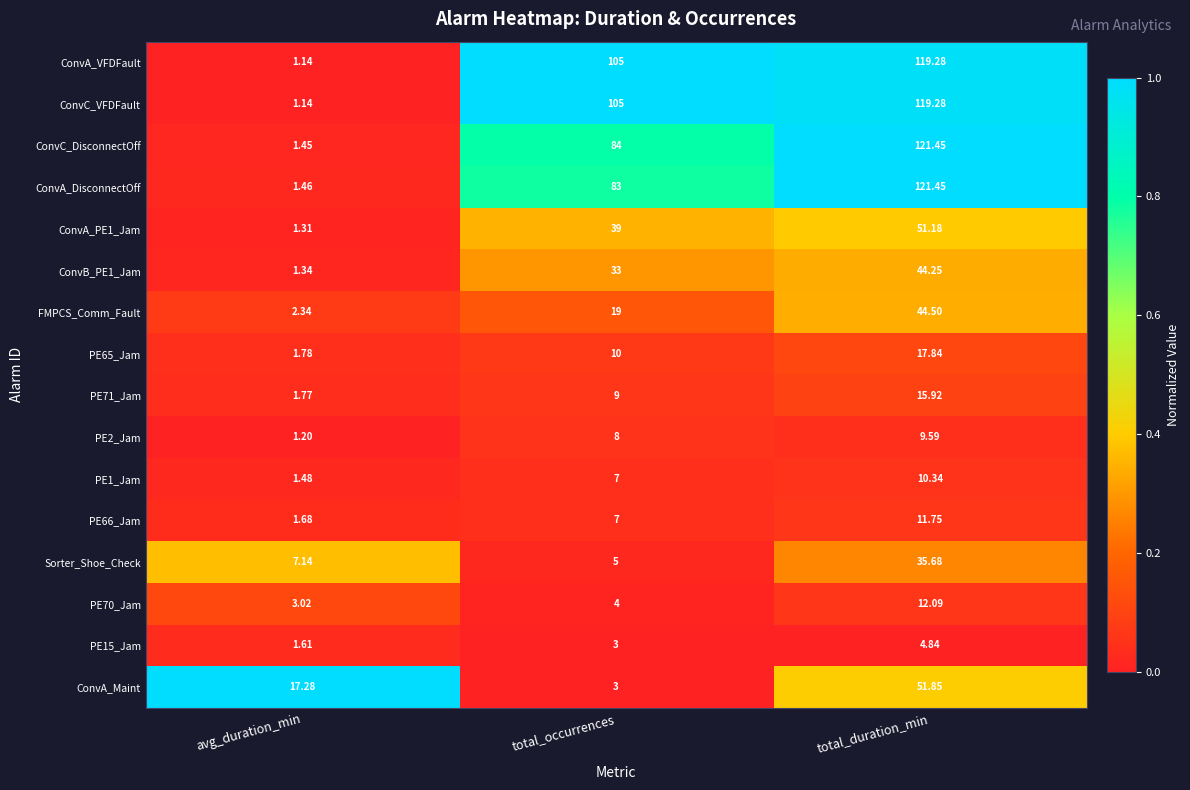

List the labels in order of ConvC_VFDFault value, smallest first.

avg_duration_min, total_occurrences, total_duration_min